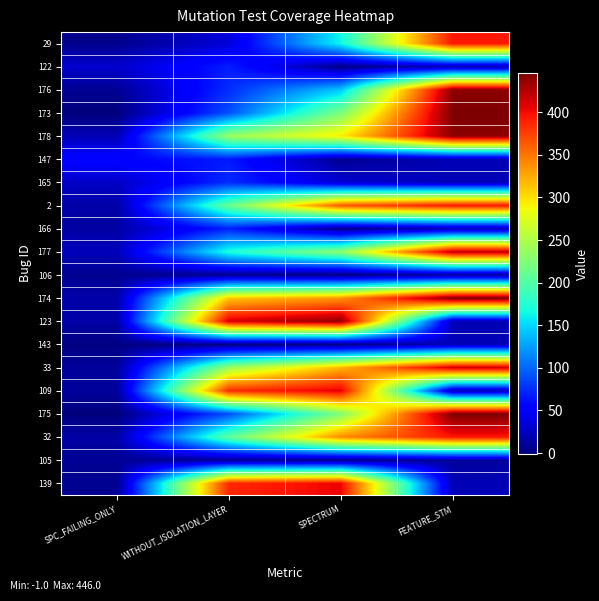

What is the spread (max minus min) of values at WITHOUT_ISOLATION_LAYER?

410